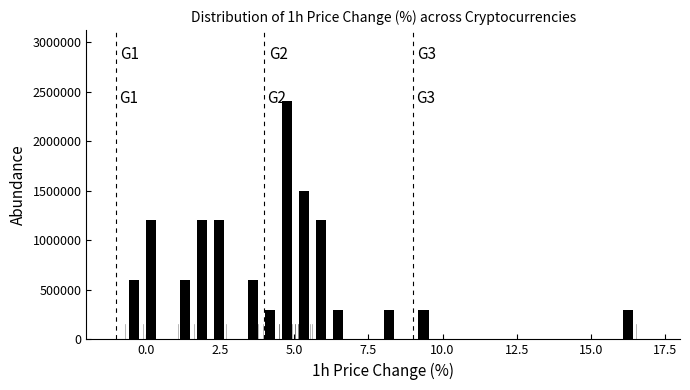

Around what value on the x-axis is the tallest bar? Give the approximate position of its centre, as read against the axis.

5.0